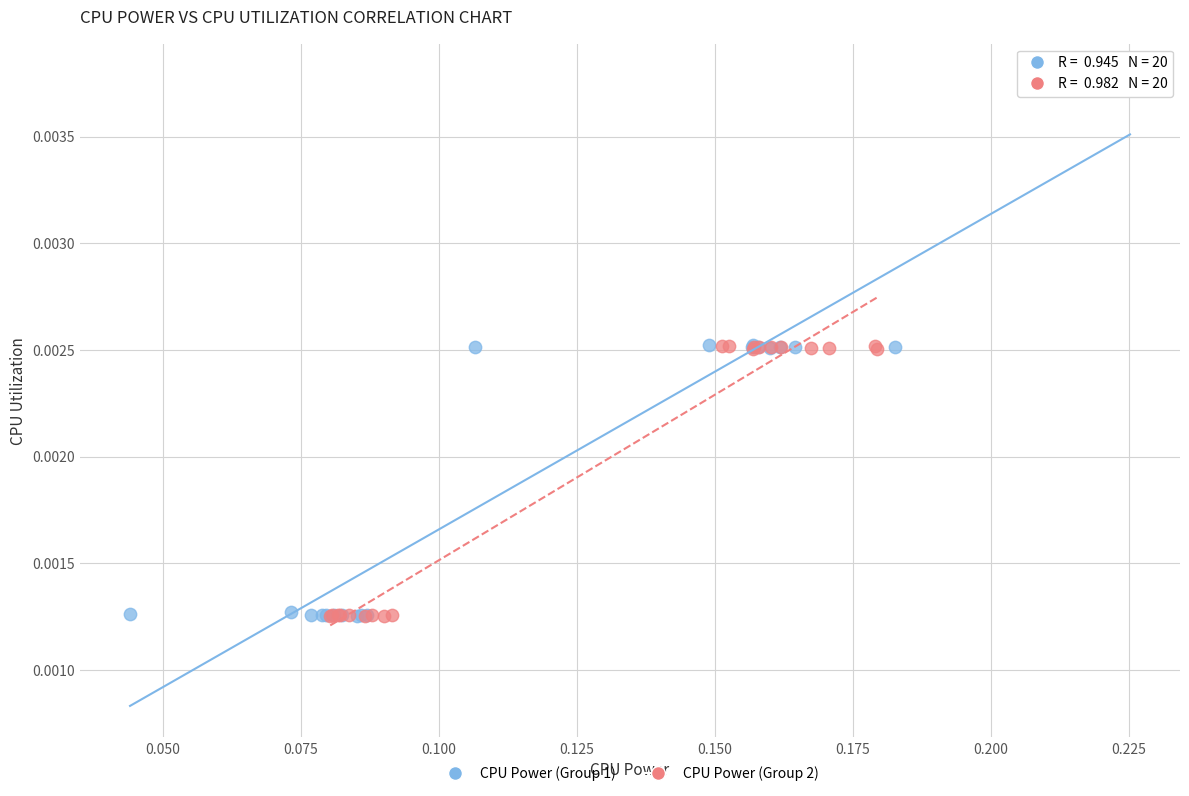

What are all the series names shown in the legend?

CPU Power (Group 1), CPU Power (Group 2)